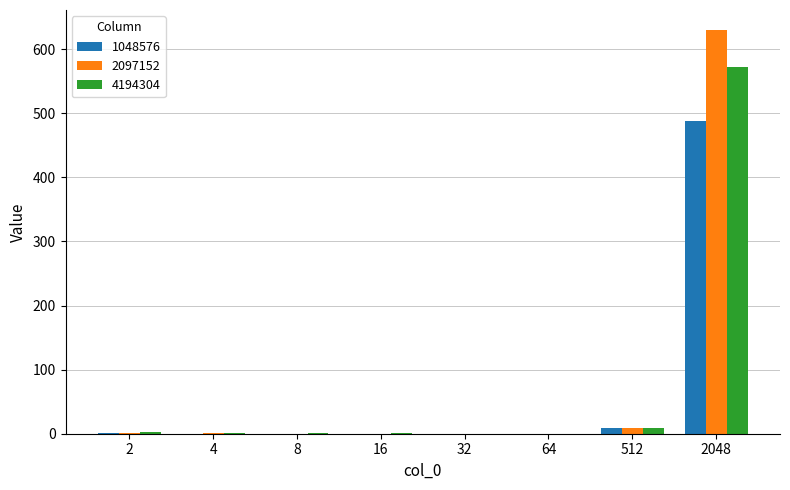

At which category is the sum across all series the highest?

2048